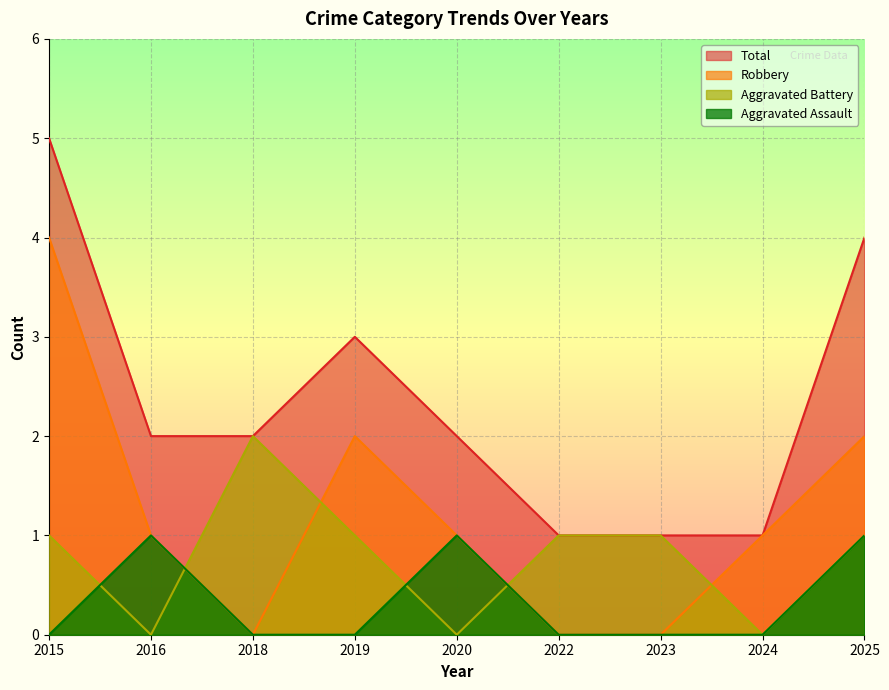

Reading right to left, transcribe all the data shown in this chart.

Aggravated Assault: 2025=1	2024=0	2023=0	2022=0	2020=1	2019=0	2018=0	2016=1	2015=0
Aggravated Battery: 2025=1	2024=0	2023=1	2022=1	2020=0	2019=1	2018=2	2016=0	2015=1
Robbery: 2025=2	2024=1	2023=0	2022=0	2020=1	2019=2	2018=0	2016=1	2015=4
Total: 2025=4	2024=1	2023=1	2022=1	2020=2	2019=3	2018=2	2016=2	2015=5